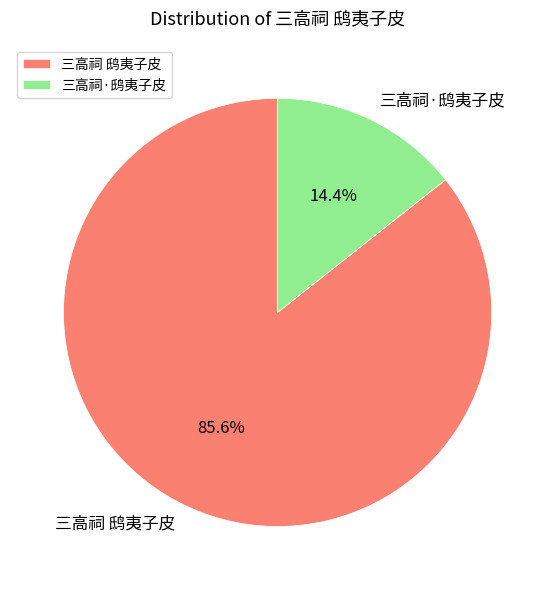

To the nearest percent, what percentage of the pie is 三高祠 鸱夷子皮?

86%